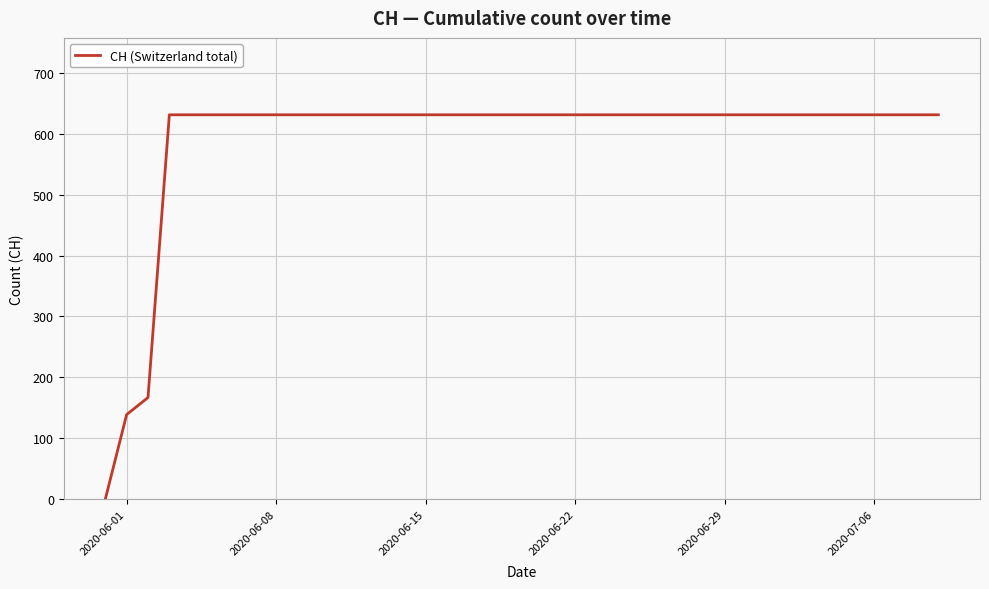

How many series are shown in this chart?

1